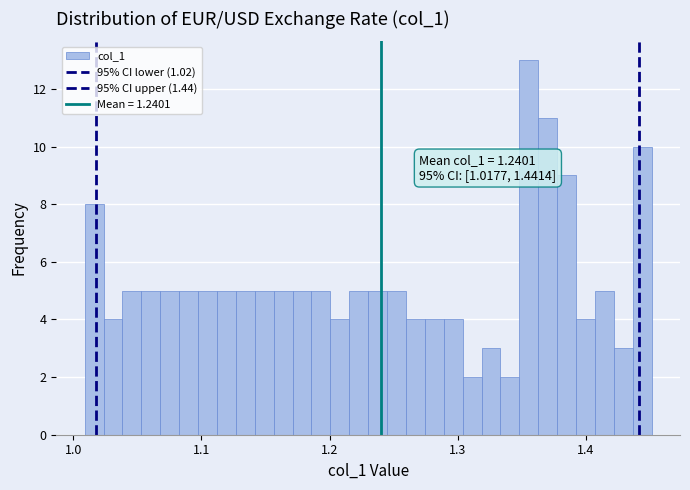

Read against the x-axis, roughly where is the centre of the tallest bar?

1.36